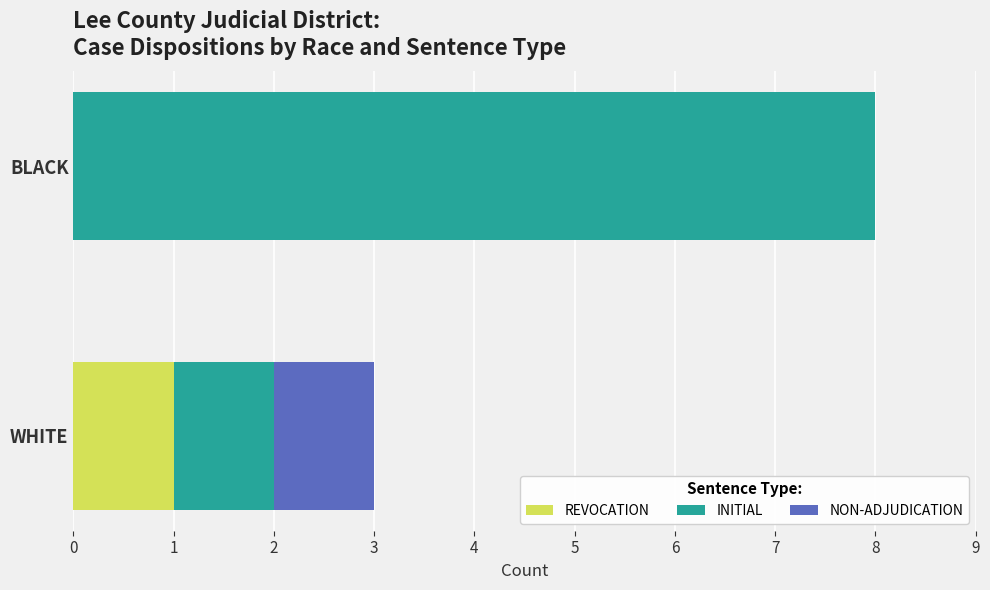

What is the total value across all series at BLACK?

8